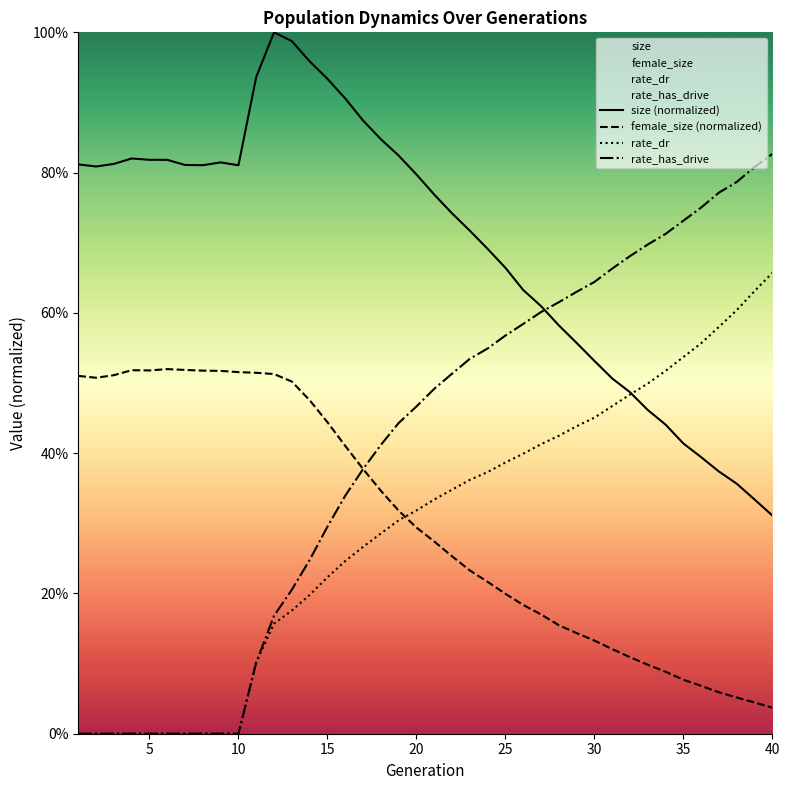

Reading left to right, transcribe all the data shown in this chart.

size: 1=0.8	2=0.8	3=0.8	4=0.8	5=0.8	6=0.8	7=0.8	8=0.8	9=0.8	10=0.8	11=0.9	12=1.0	13=1.0	14=1.0	15=0.9	16=0.9	17=0.9	18=0.8	19=0.8	20=0.8	21=0.8	22=0.7	23=0.7	24=0.7	25=0.7	26=0.6	27=0.6	28=0.6	29=0.6	30=0.5	31=0.5	32=0.5	33=0.5	34=0.4	35=0.4	36=0.4	37=0.4	38=0.4	39=0.3	40=0.3
female_size: 1=0.5	2=0.5	3=0.5	4=0.5	5=0.5	6=0.5	7=0.5	8=0.5	9=0.5	10=0.5	11=0.5	12=0.5	13=0.5	14=0.5	15=0.4	16=0.4	17=0.4	18=0.3	19=0.3	20=0.3	21=0.3	22=0.3	23=0.2	24=0.2	25=0.2	26=0.2	27=0.2	28=0.2	29=0.1	30=0.1	31=0.1	32=0.1	33=0.1	34=0.1	35=0.1	36=0.1	37=0.1	38=0.1	39=0.0	40=0.0
rate_dr: 1=0.0	2=0.0	3=0.0	4=0.0	5=0.0	6=0.0	7=0.0	8=0.0	9=0.0	10=0.0	11=0.1	12=0.2	13=0.2	14=0.2	15=0.2	16=0.2	17=0.3	18=0.3	19=0.3	20=0.3	21=0.3	22=0.3	23=0.4	24=0.4	25=0.4	26=0.4	27=0.4	28=0.4	29=0.4	30=0.5	31=0.5	32=0.5	33=0.5	34=0.5	35=0.5	36=0.6	37=0.6	38=0.6	39=0.6	40=0.7
rate_has_drive: 1=0.0	2=0.0	3=0.0	4=0.0	5=0.0	6=0.0	7=0.0	8=0.0	9=0.0	10=0.0	11=0.1	12=0.2	13=0.2	14=0.2	15=0.3	16=0.3	17=0.4	18=0.4	19=0.4	20=0.5	21=0.5	22=0.5	23=0.5	24=0.5	25=0.6	26=0.6	27=0.6	28=0.6	29=0.6	30=0.6	31=0.7	32=0.7	33=0.7	34=0.7	35=0.7	36=0.8	37=0.8	38=0.8	39=0.8	40=0.8